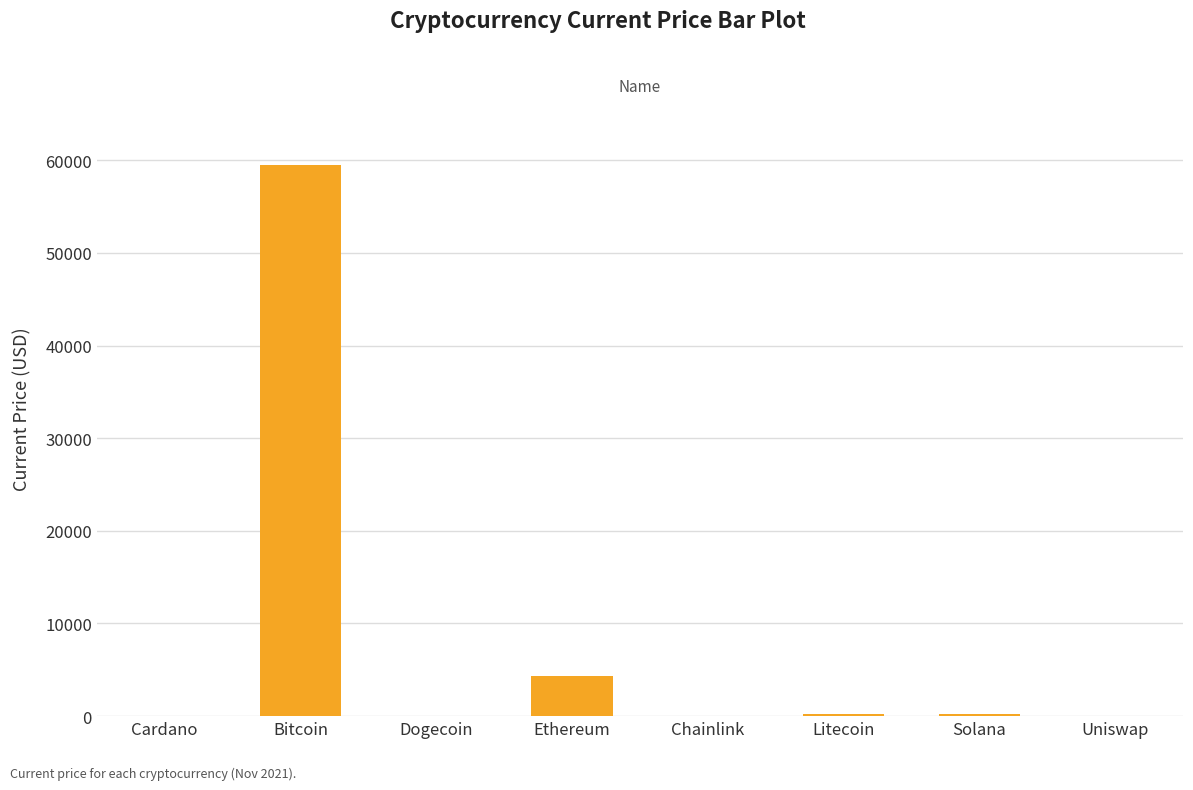

Is it true that the value at Bitcoin is 59441.0?

True